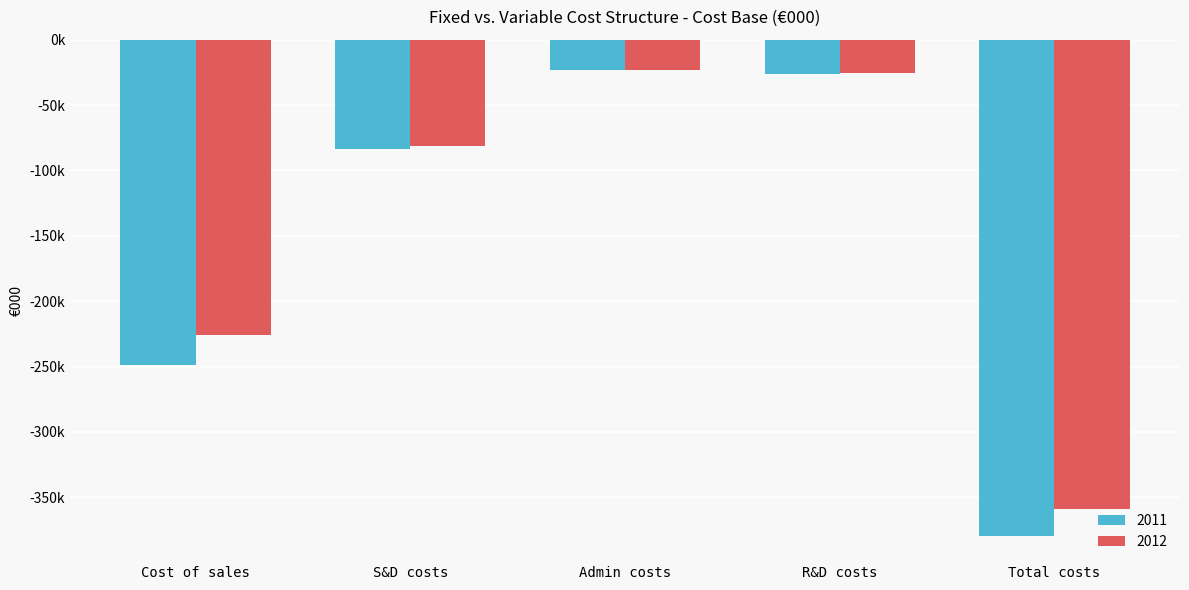

Rank the categories by 2012 value from lowest to highest.

Total costs, Cost of sales, S&D costs, R&D costs, Admin costs